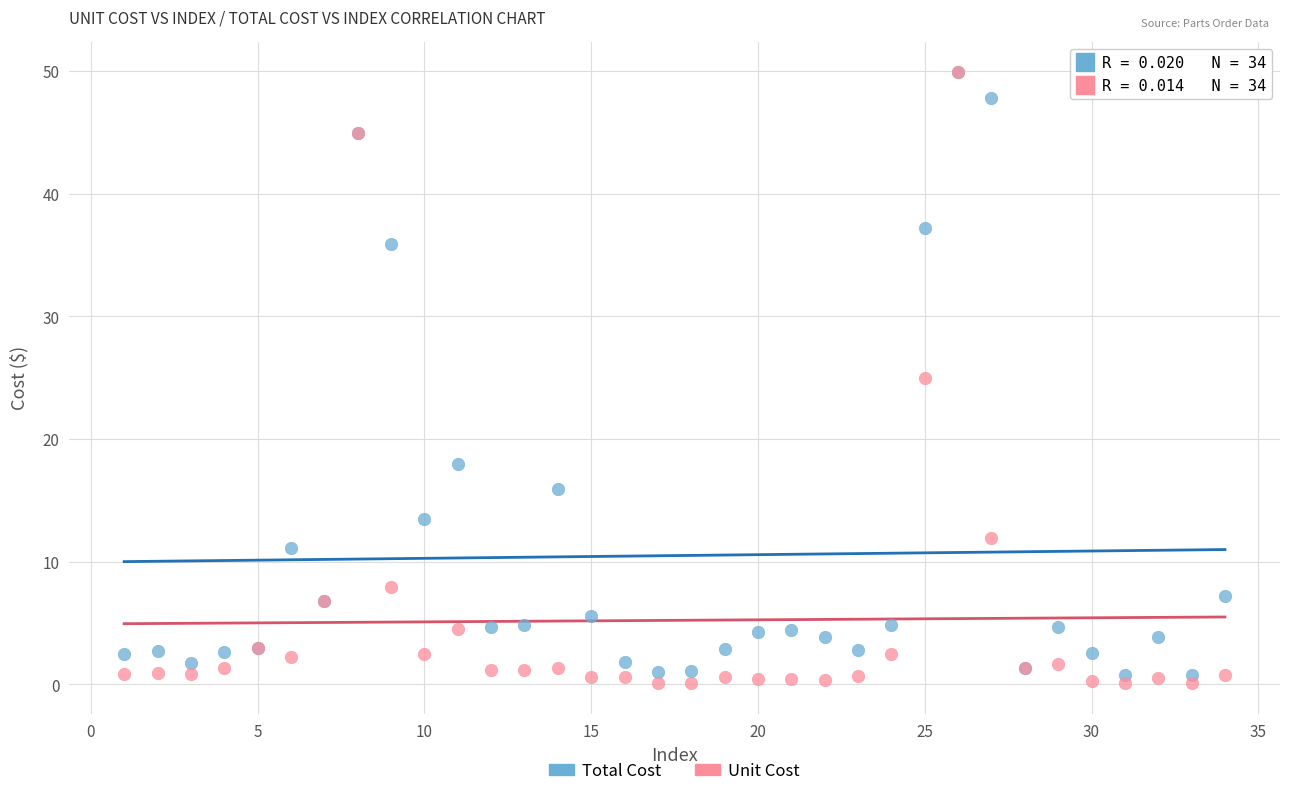

What are all the series names shown in the legend?

Total Cost, Unit Cost